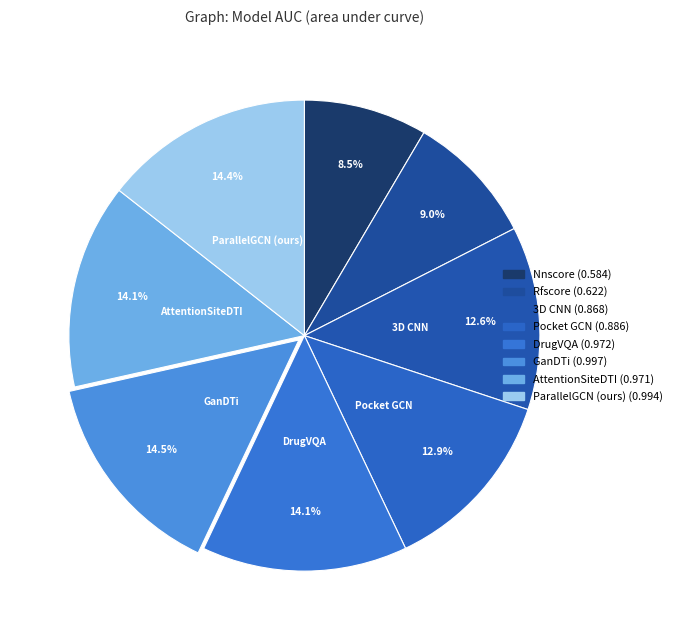

How many slices are in this pie chart?

8